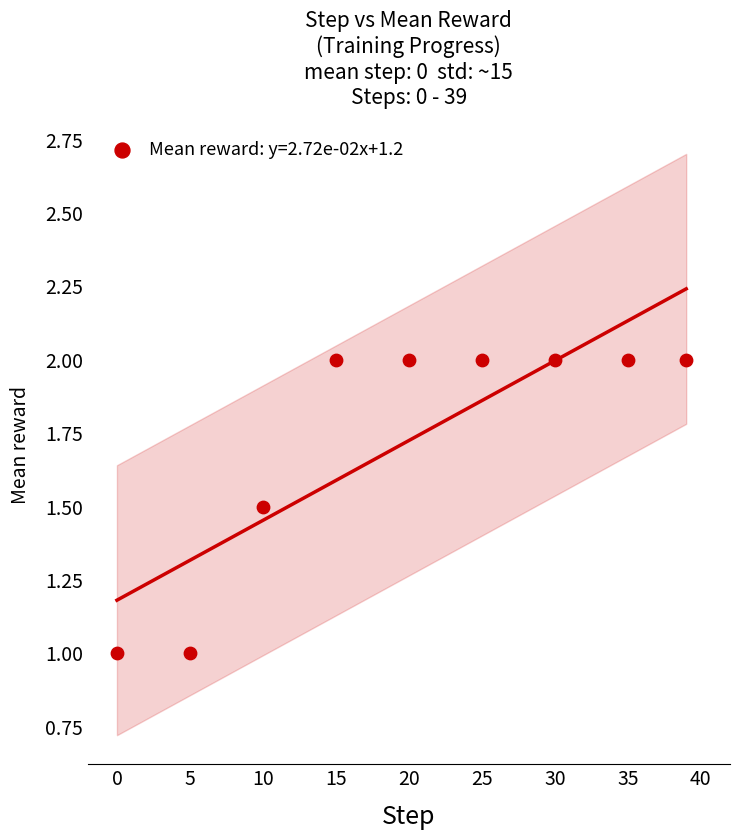

What is the range of Y values (max minus min)?

1.0